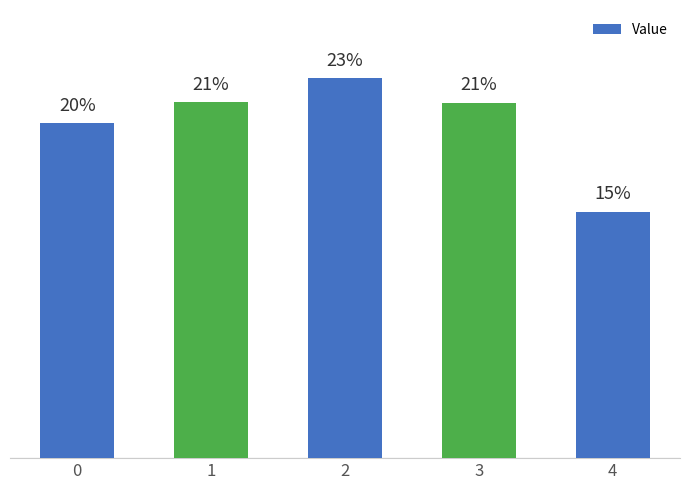

Between 0 and 2, which is larger?

2